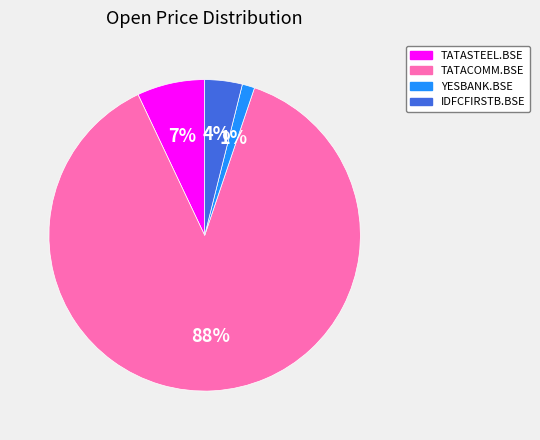

What percentage is the IDFCFIRSTB.BSE slice, to the nearest percent?

4%